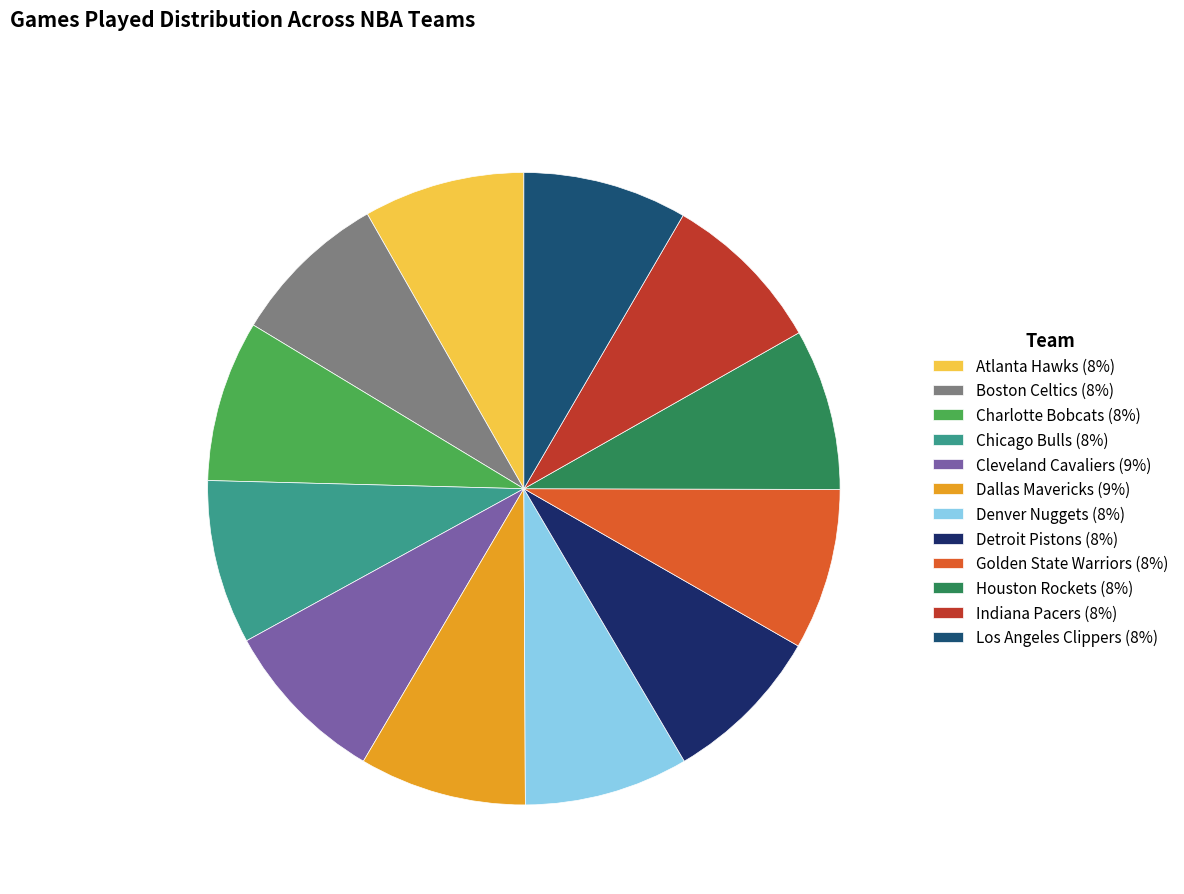

Is it true that Detroit Pistons (8%) is 8% of the pie?

True